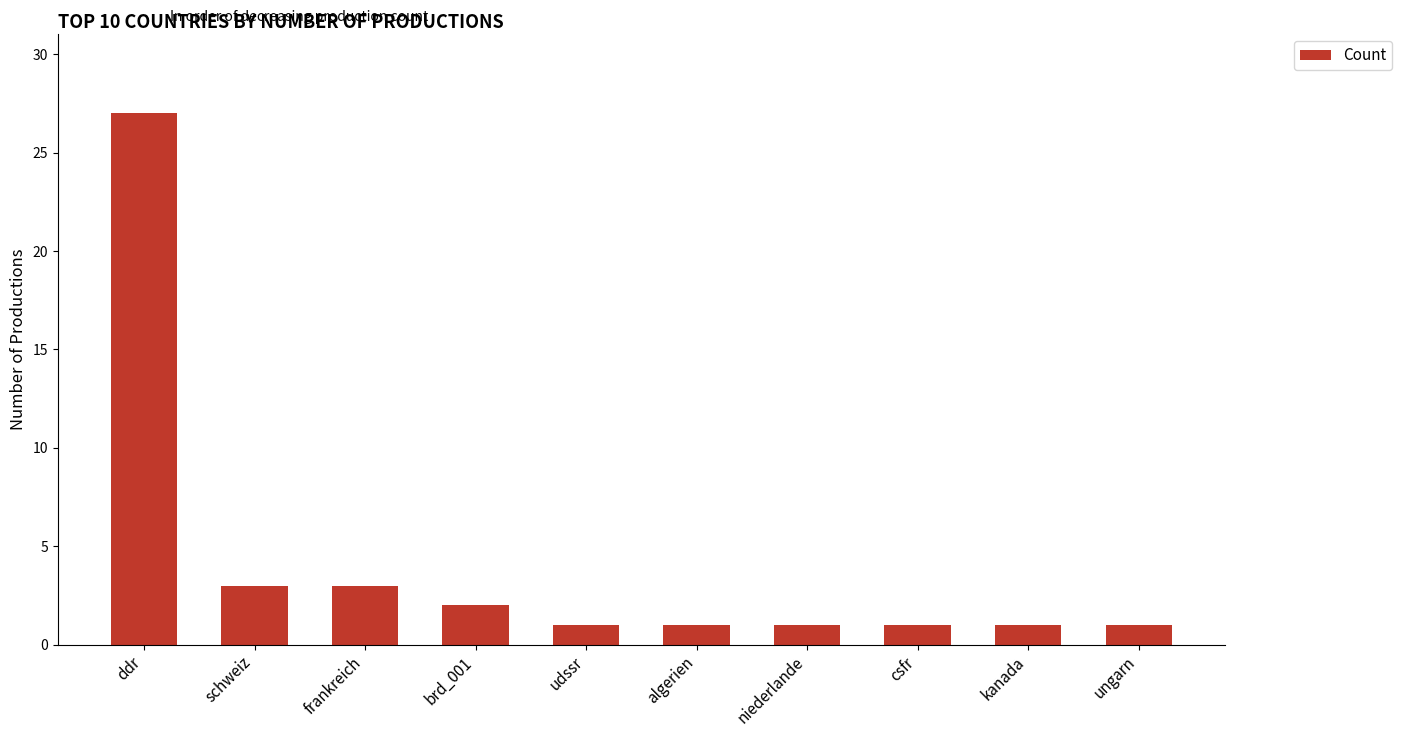

Reading left to right, what are all the values shown in this chart?

ddr=27	schweiz=3	frankreich=3	brd_001=2	udssr=1	algerien=1	niederlande=1	csfr=1	kanada=1	ungarn=1